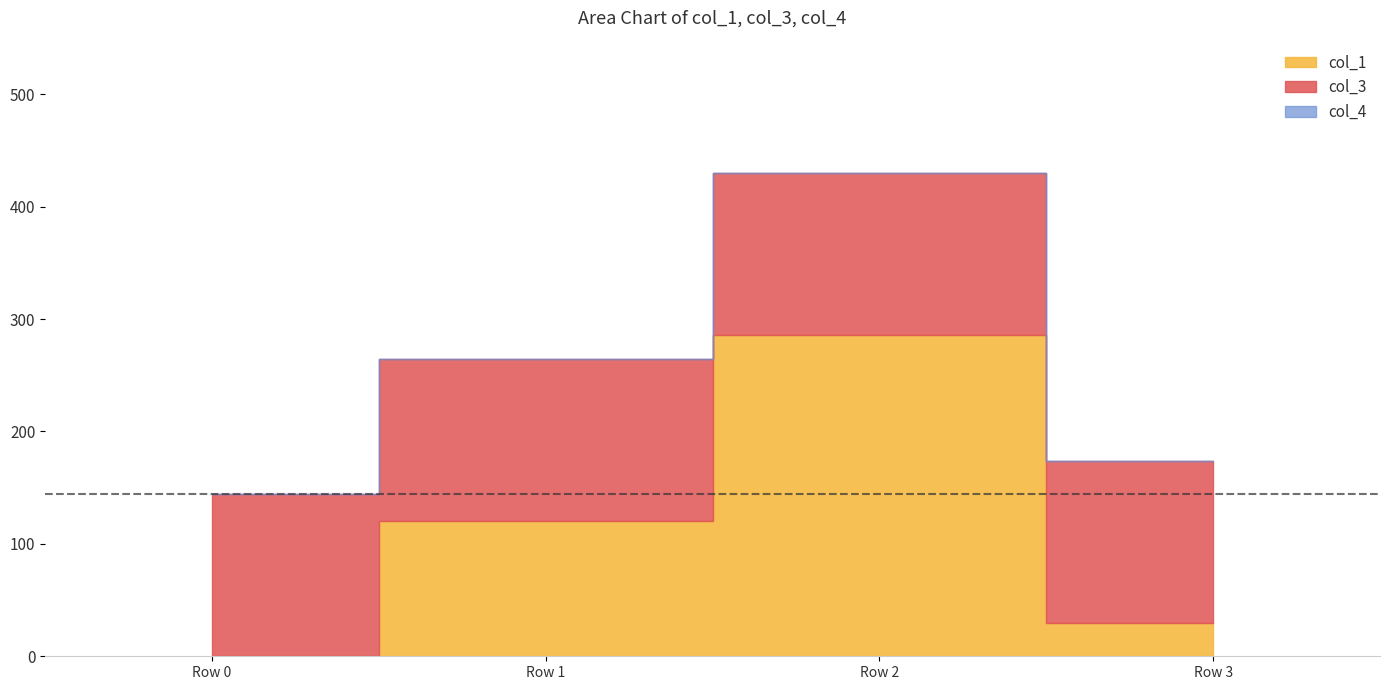

At which label does col_1 first exceed 120?

Row 1